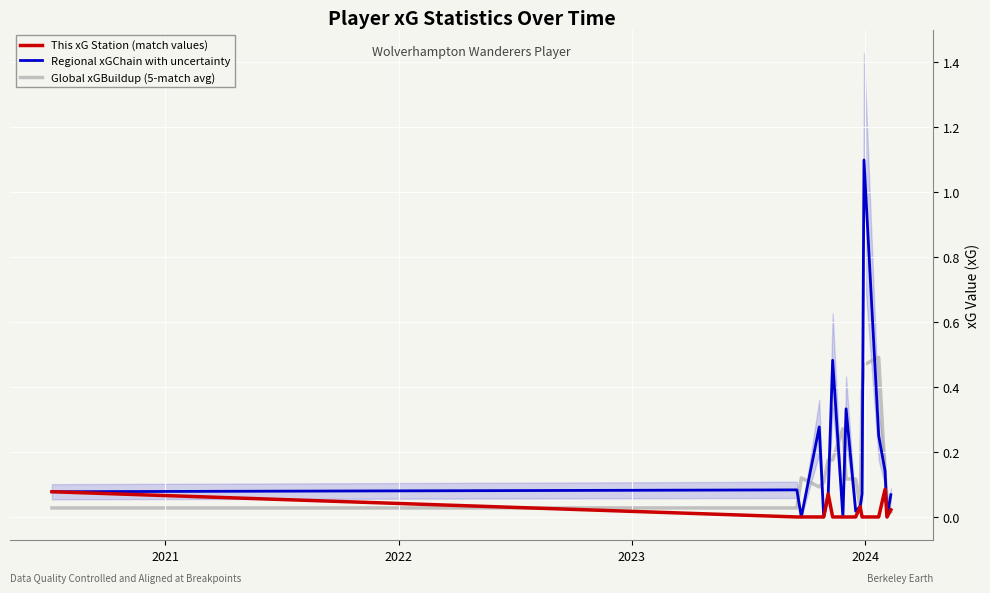

What is the maximum value for This xG Station (match values)?

0.1